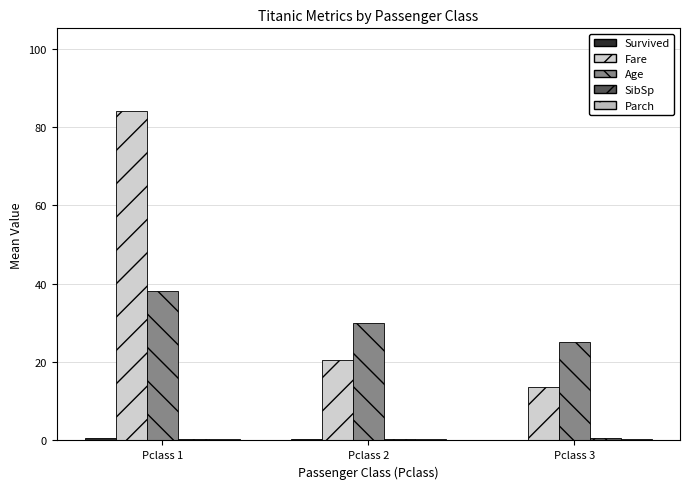

At how many categories does at least one series exceed 73?

1